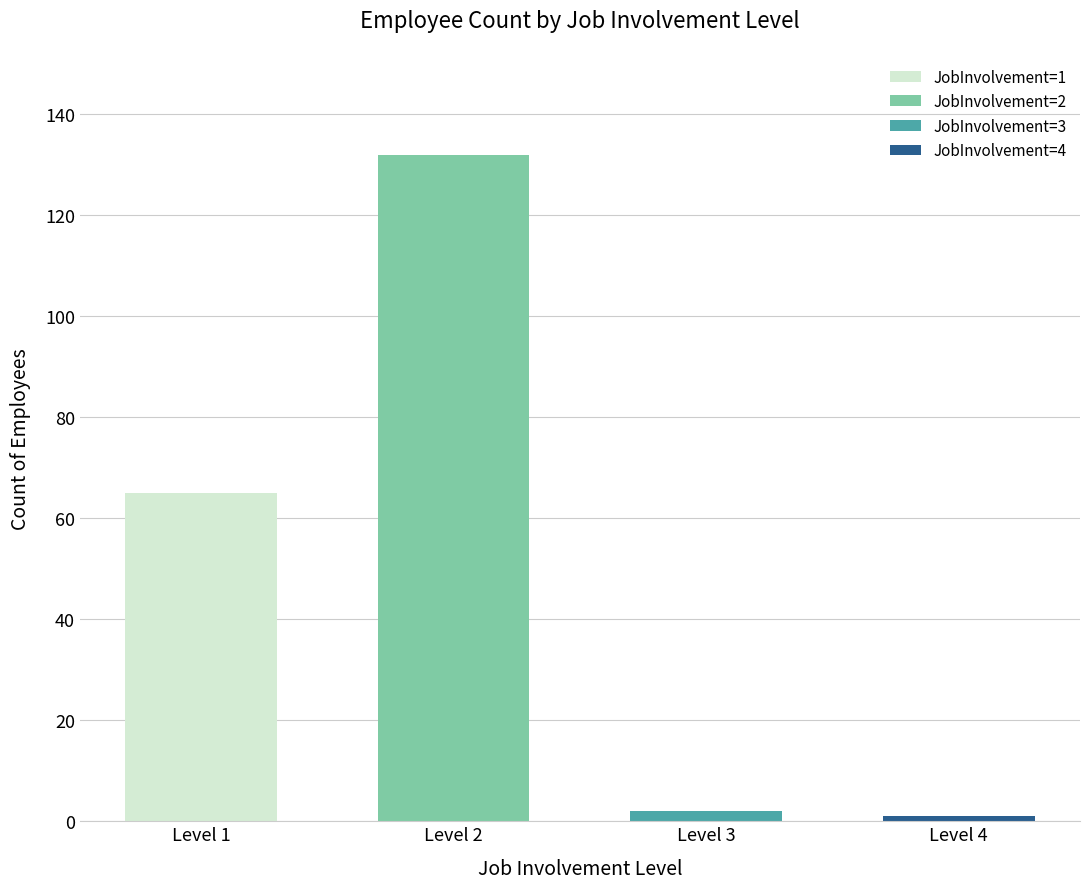

What is the value of the Count bar at the 2nd from the left?

132.0